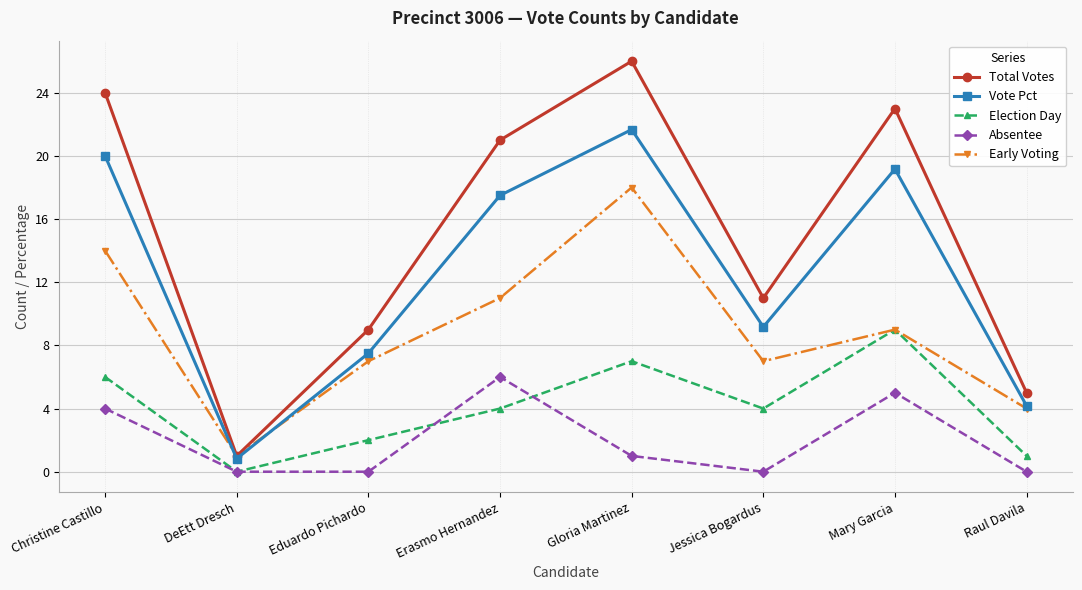

How many Early Voting values are between 7 and 14?

5